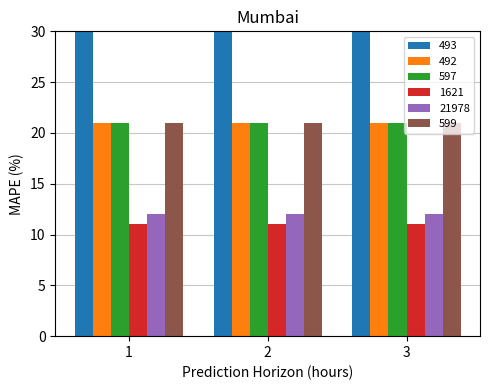

What is the sum of the 1621 values at 2 and 3?

22